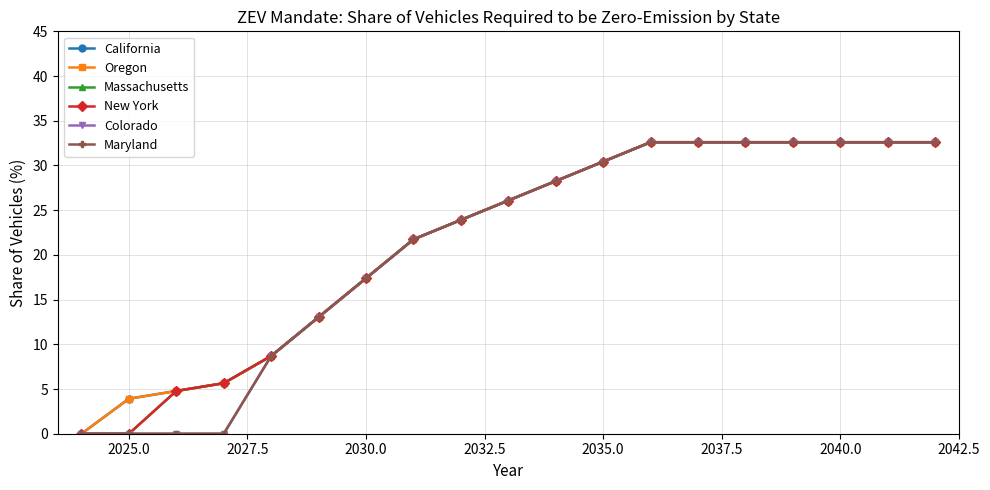

Reading left to right, what are all the values shown in this chart?

California: 0.0	3.9	4.8	5.7	8.7	13.0	17.4	21.7	23.9	26.1	28.3	30.4	32.6	32.6	32.6	32.6	32.6	32.6	32.6
Oregon: 0.0	3.9	4.8	5.7	8.7	13.0	17.4	21.7	23.9	26.1	28.3	30.4	32.6	32.6	32.6	32.6	32.6	32.6	32.6
Massachusetts: 0.0	0.0	4.8	5.7	8.7	13.0	17.4	21.7	23.9	26.1	28.3	30.4	32.6	32.6	32.6	32.6	32.6	32.6	32.6
New York: 0.0	0.0	4.8	5.7	8.7	13.0	17.4	21.7	23.9	26.1	28.3	30.4	32.6	32.6	32.6	32.6	32.6	32.6	32.6
Colorado: 0.0	0.0	0.0	0.0	8.7	13.0	17.4	21.7	23.9	26.1	28.3	30.4	32.6	32.6	32.6	32.6	32.6	32.6	32.6
Maryland: 0.0	0.0	0.0	0.0	8.7	13.0	17.4	21.7	23.9	26.1	28.3	30.4	32.6	32.6	32.6	32.6	32.6	32.6	32.6